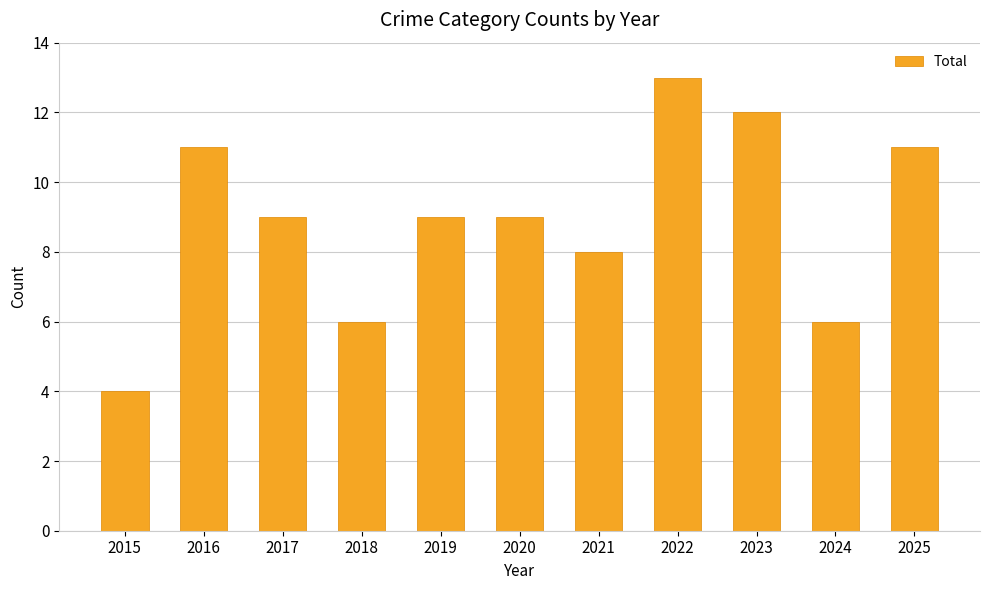

The value at 2025 is 16. True or false?

False